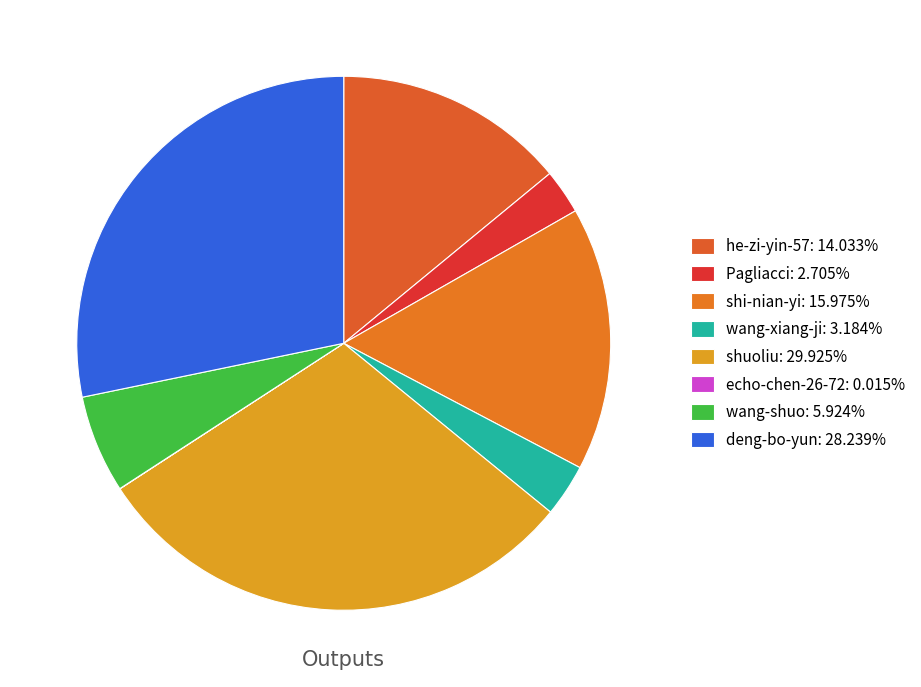

To the nearest percent, what is the combined percentage of shuoliu and deng-bo-yun?

58%